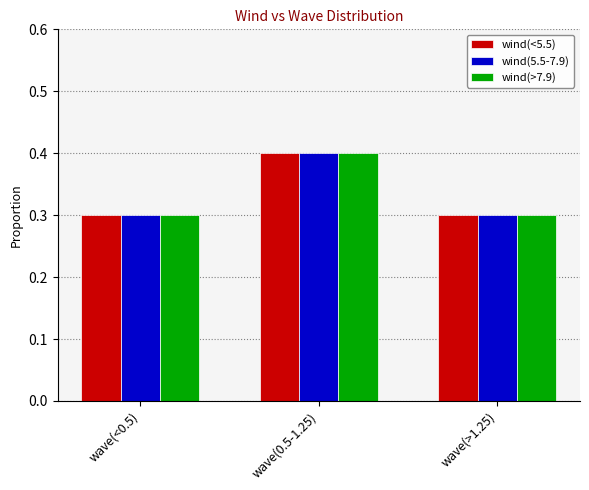

Reading right to left, transcribe all the data shown in this chart.

wind(<5.5): 0.3	0.4	0.3
wind(5.5-7.9): 0.3	0.4	0.3
wind(>7.9): 0.3	0.4	0.3